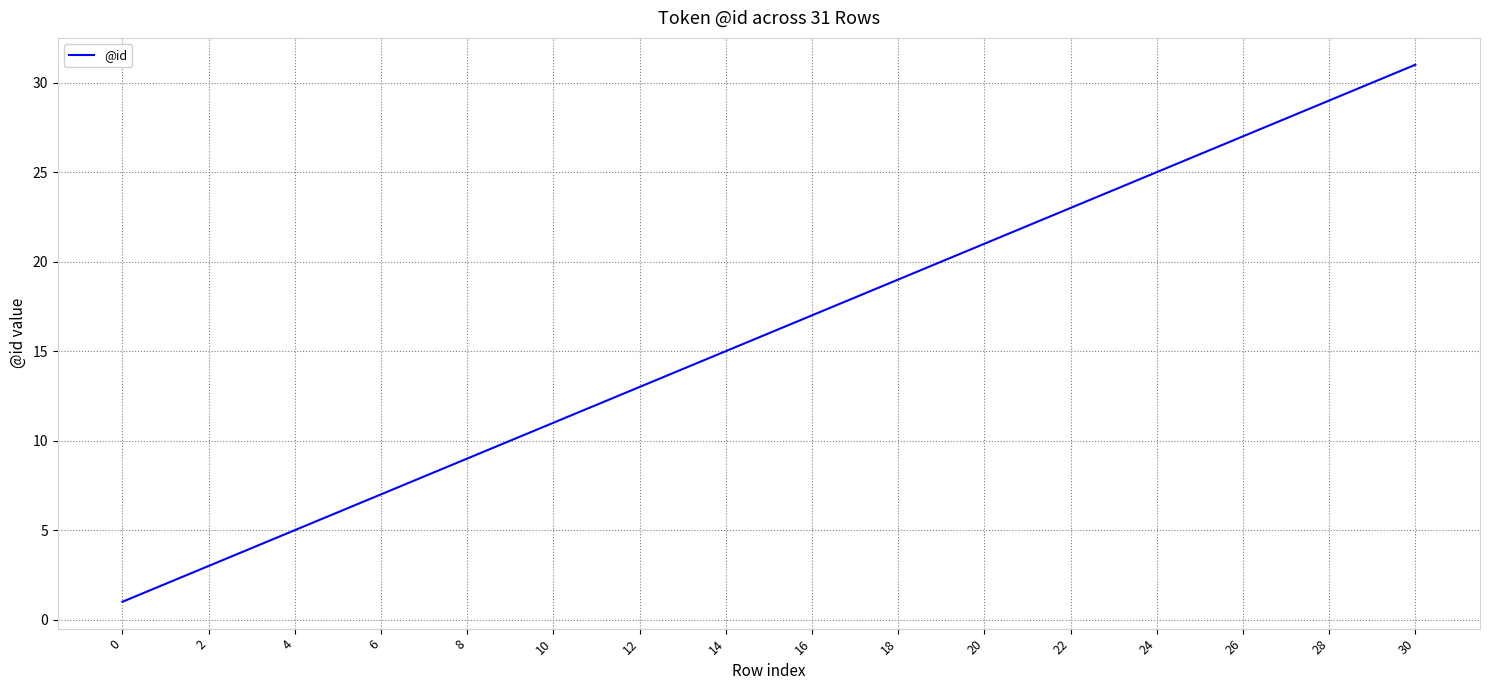

What is the difference between the maximum and minimum values?

30